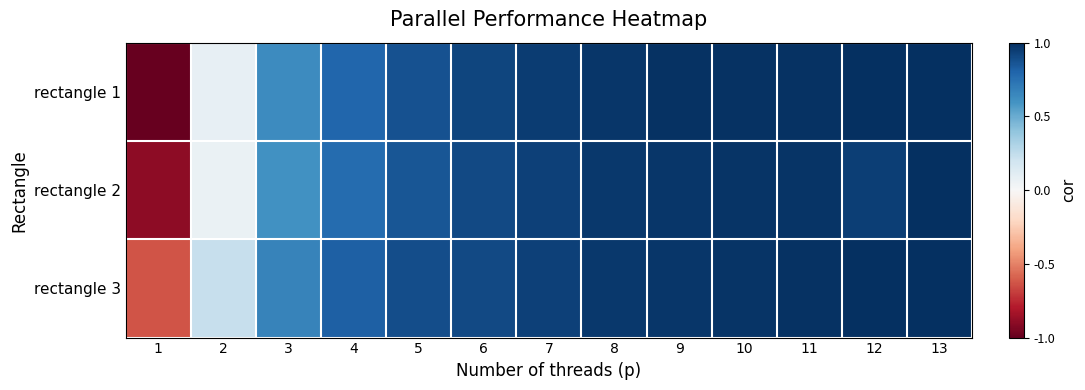

Reading right to left, what are all the values shown in this chart?

rectangle 1: 13=1.0	12=1.0	11=1.0	10=1.0	9=1.0	8=1.0	7=1.0	6=0.9	5=0.9	4=0.8	3=0.6	2=0.1	1=-1.0
rectangle 2: 13=1.0	12=0.9	11=1.0	10=1.0	9=1.0	8=1.0	7=0.9	6=0.9	5=0.9	4=0.8	3=0.6	2=0.1	1=-0.9
rectangle 3: 13=1.0	12=1.0	11=1.0	10=1.0	9=1.0	8=1.0	7=0.9	6=0.9	5=0.9	4=0.8	3=0.7	2=0.2	1=-0.6